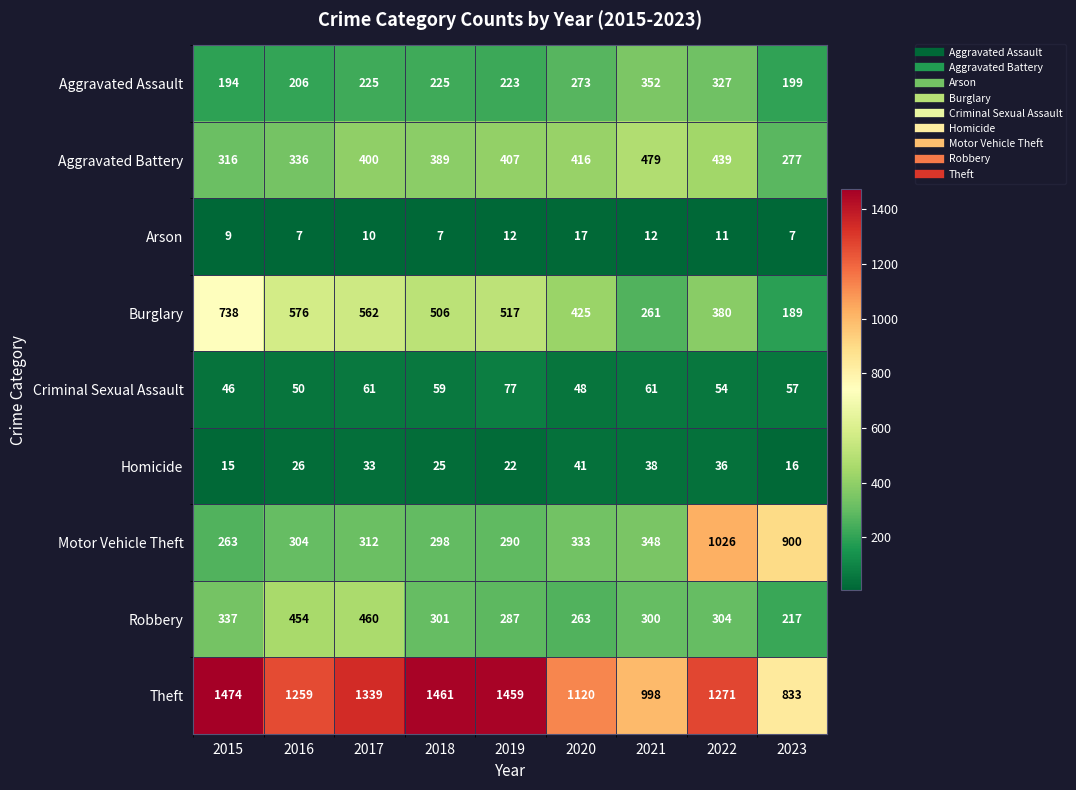

Which series has the widest spread of values?

Motor Vehicle Theft